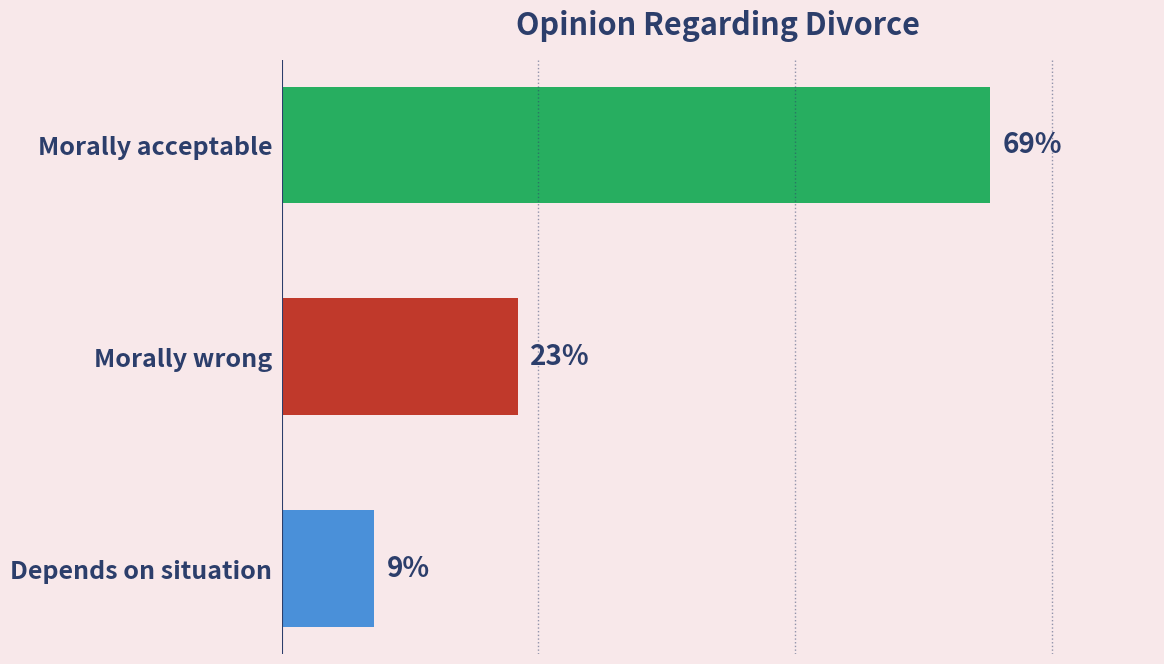

At which category does the chart reach its minimum across all series?

Depends on situation